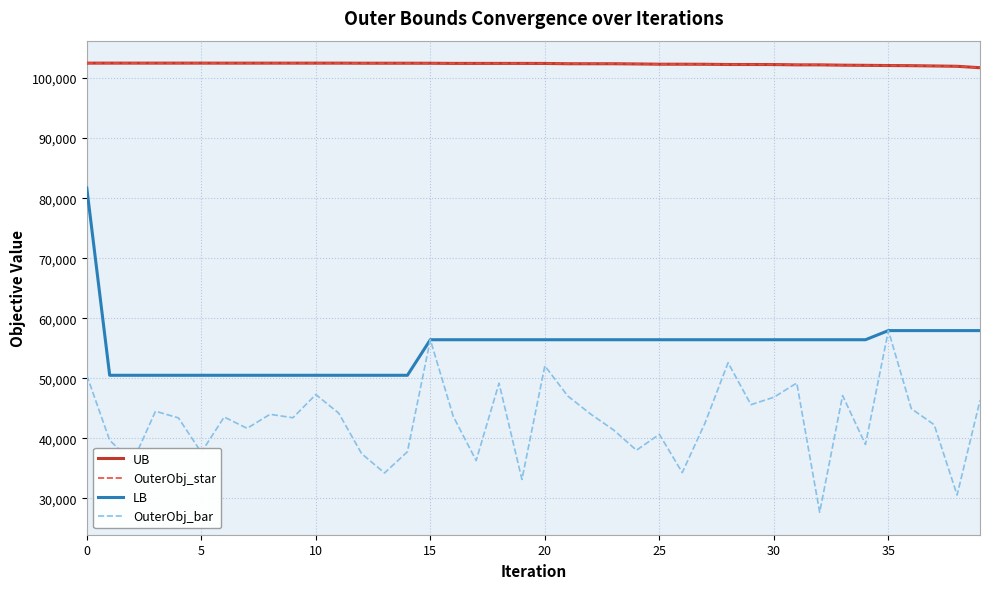

Is this an area chart (filled region under the line)?

No